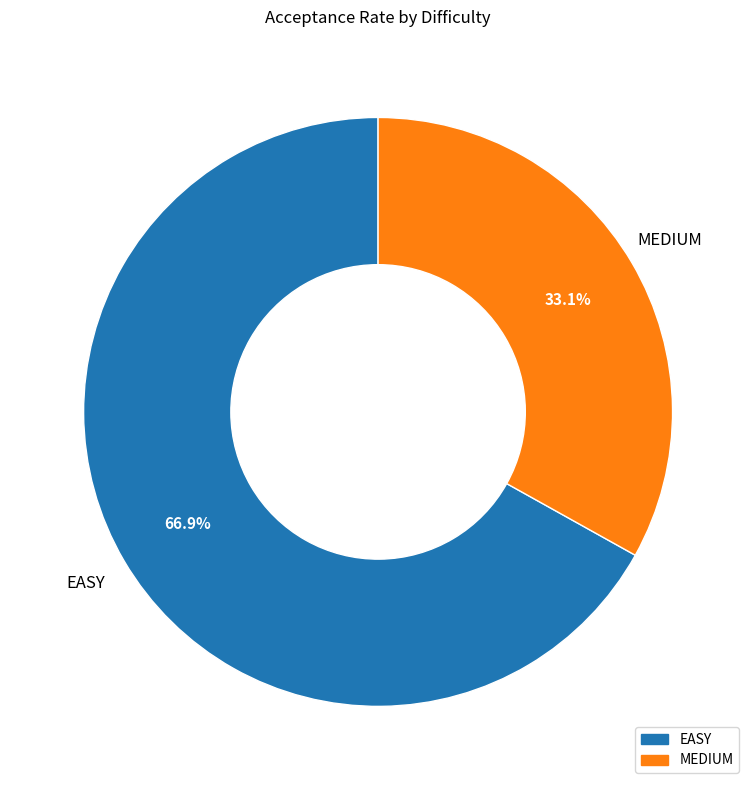

Which category accounts for the majority?

EASY